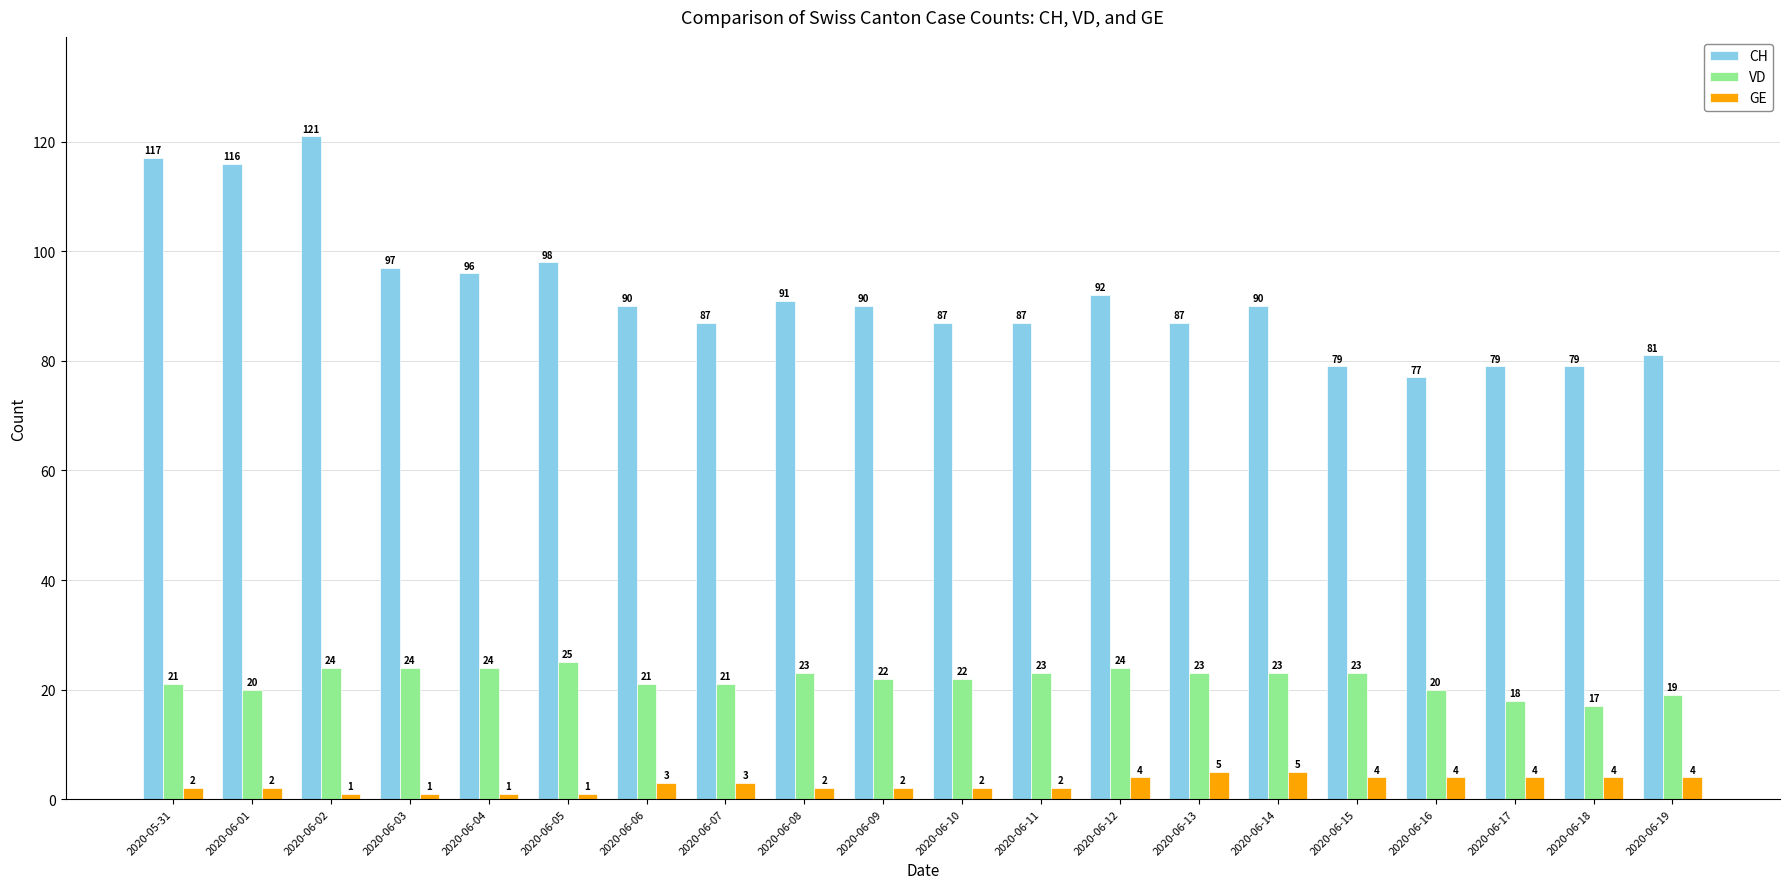

Between 2020-06-10 and 2020-06-11, which series saw the biggest shift?

VD